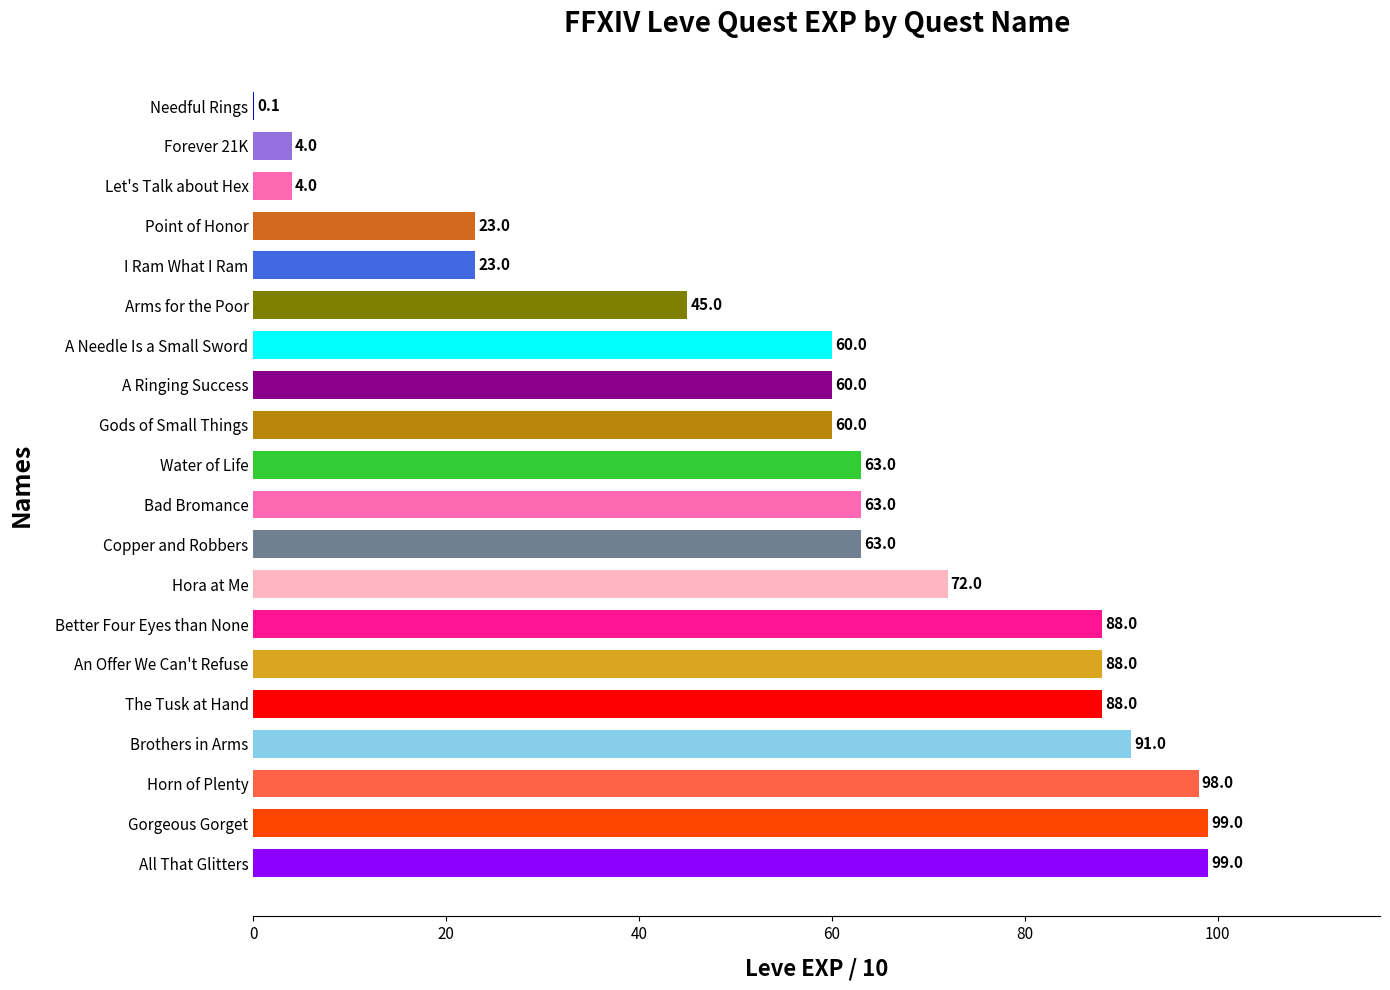

True or false: the data shows 28.1 at The Tusk at Hand.

False